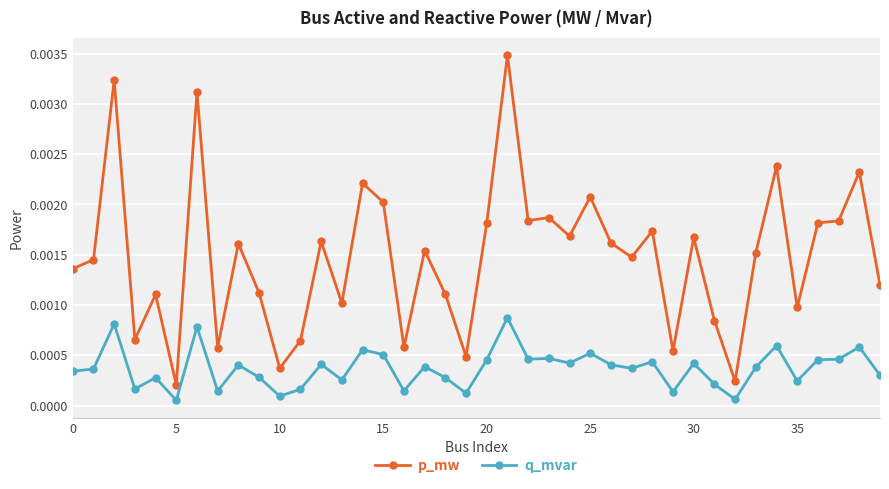

True or false: q_mvar and p_mw cross at least once.

False